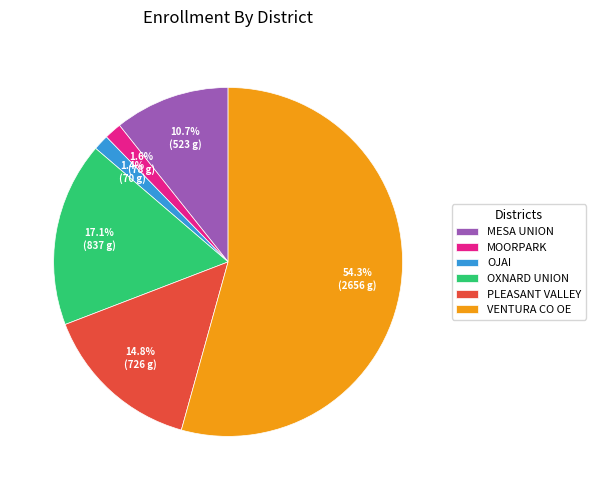

How many segments does this pie chart have?

6